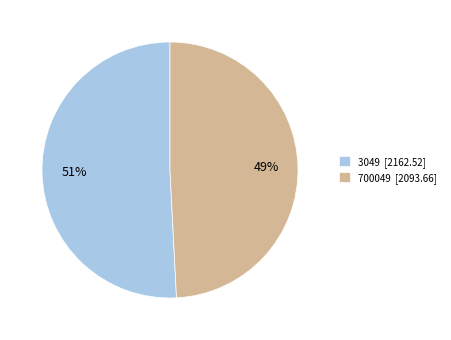

Combined, do 3049 and 700049 account for over 50%?

Yes